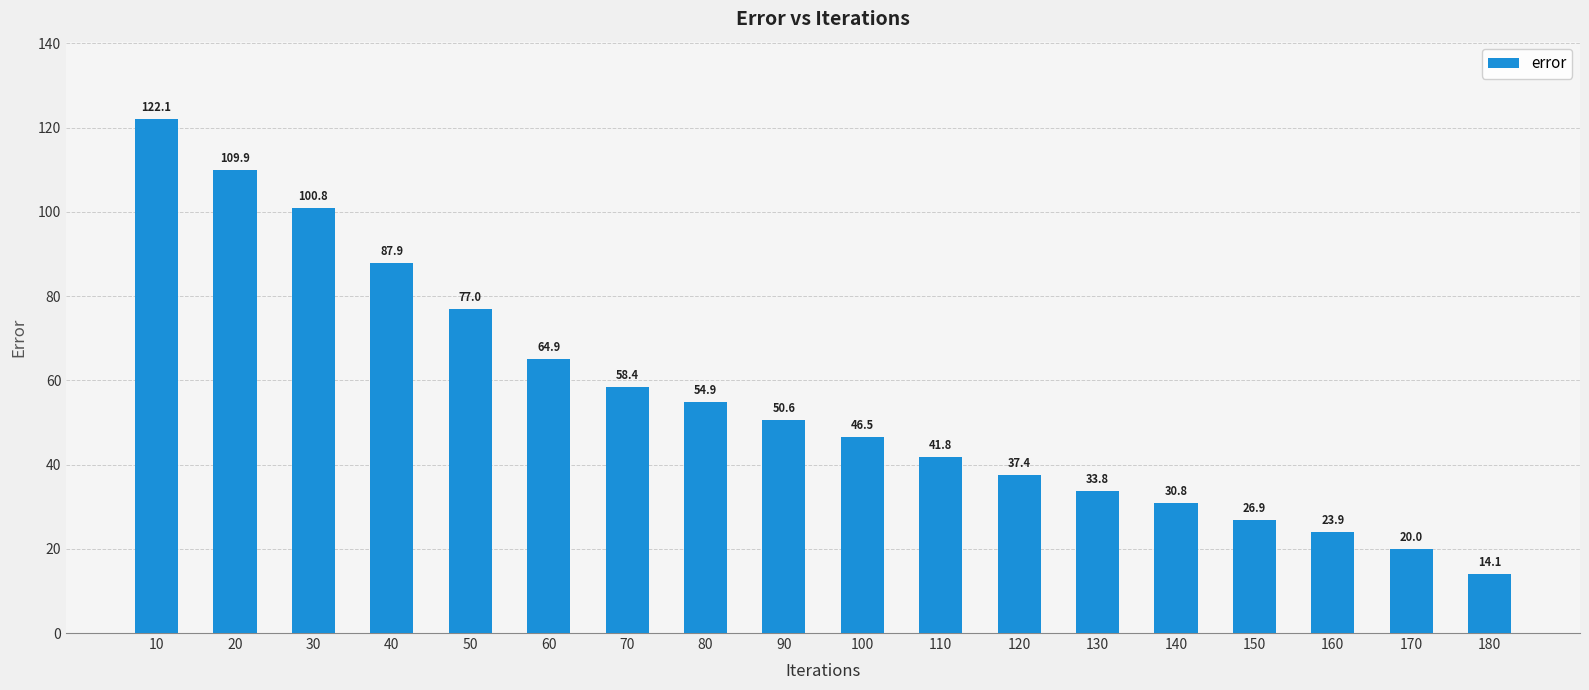

Reading right to left, list all the values displayed in this chart.

180=14.1	170=20.0	160=23.9	150=26.9	140=30.8	130=33.8	120=37.4	110=41.8	100=46.5	90=50.6	80=54.9	70=58.4	60=64.9	50=77.0	40=87.9	30=100.8	20=109.9	10=122.1